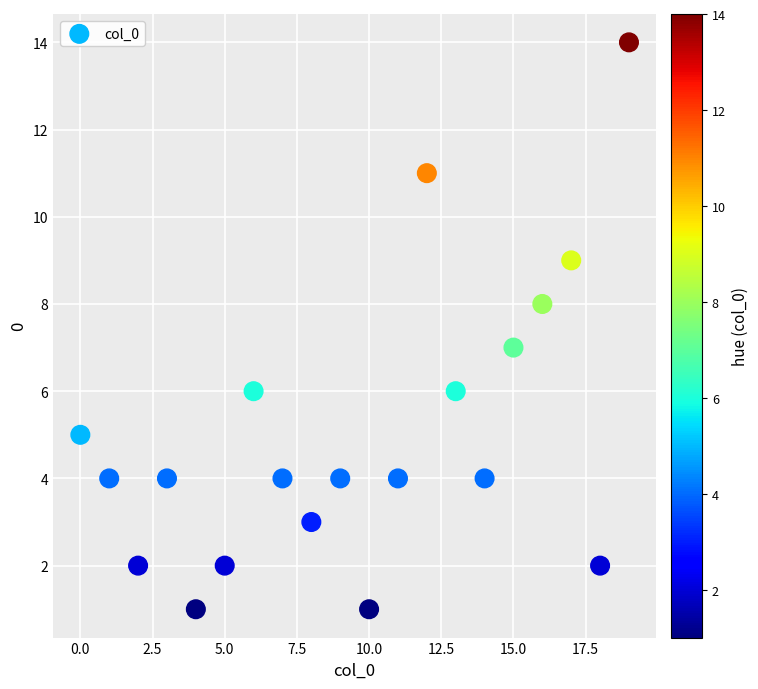

What is the range of Y values (max minus min)?

13